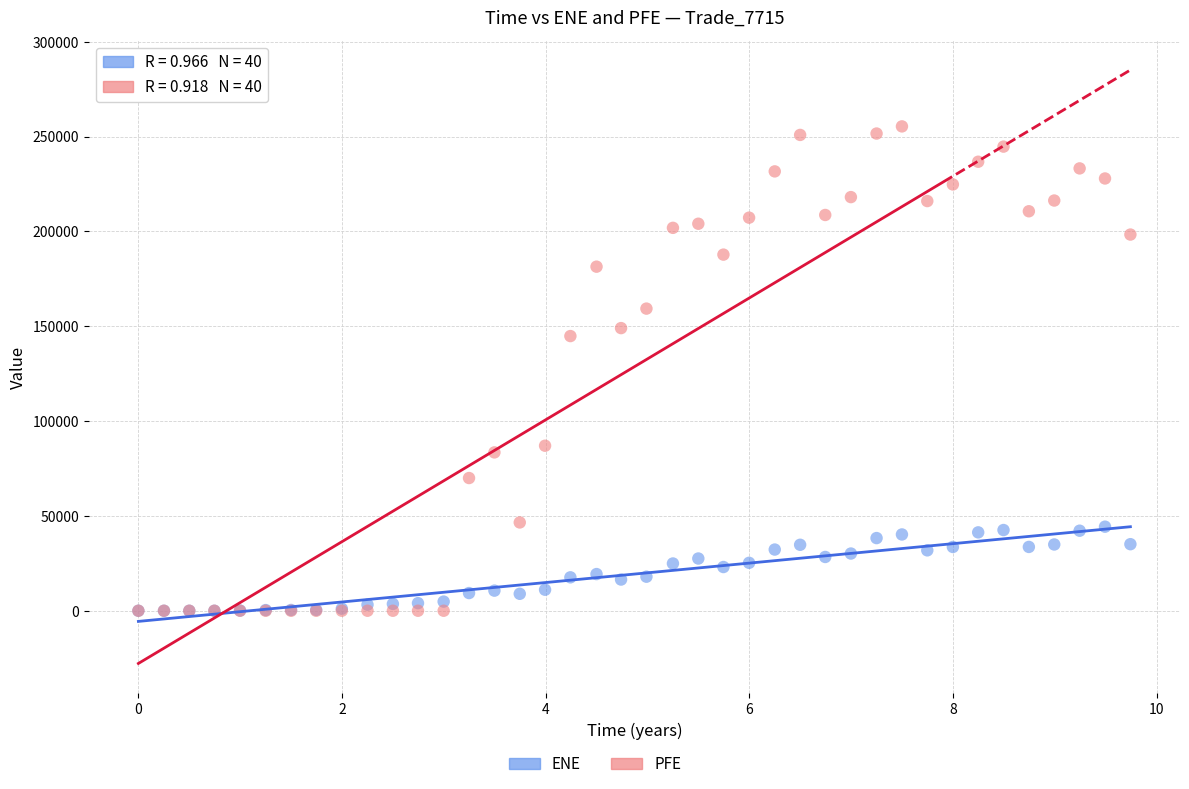

In the PFE series, what Y value is closest to 127697?

144834.0